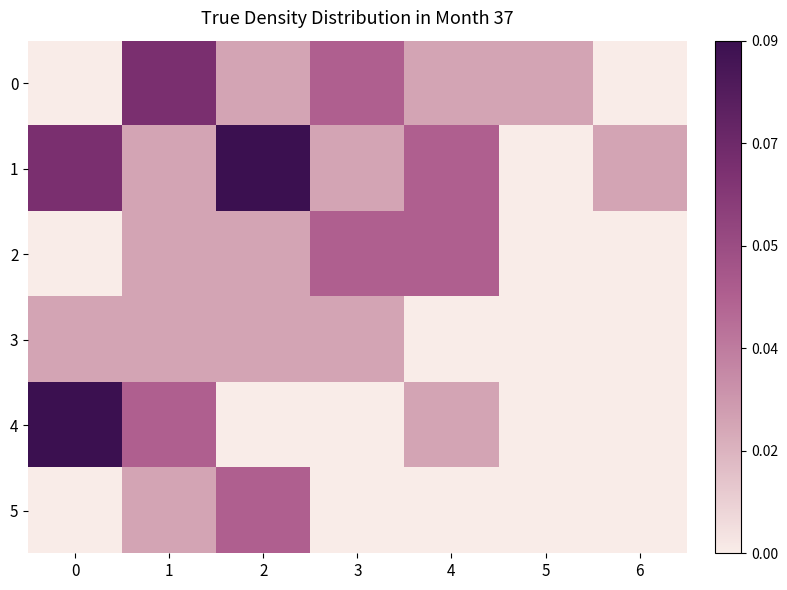

What is the total value across all series at 3?

1.5